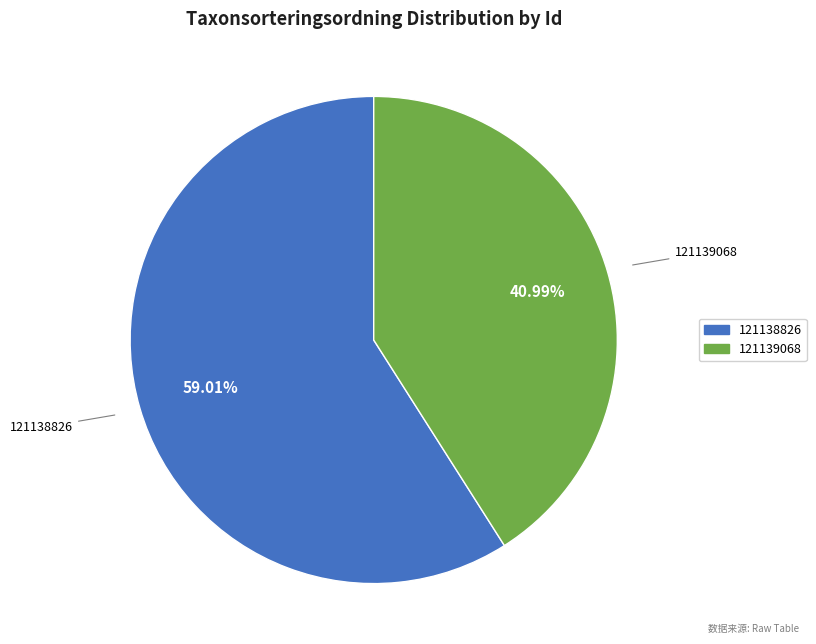

True or false: 121138826 accounts for 59% of the total.

True